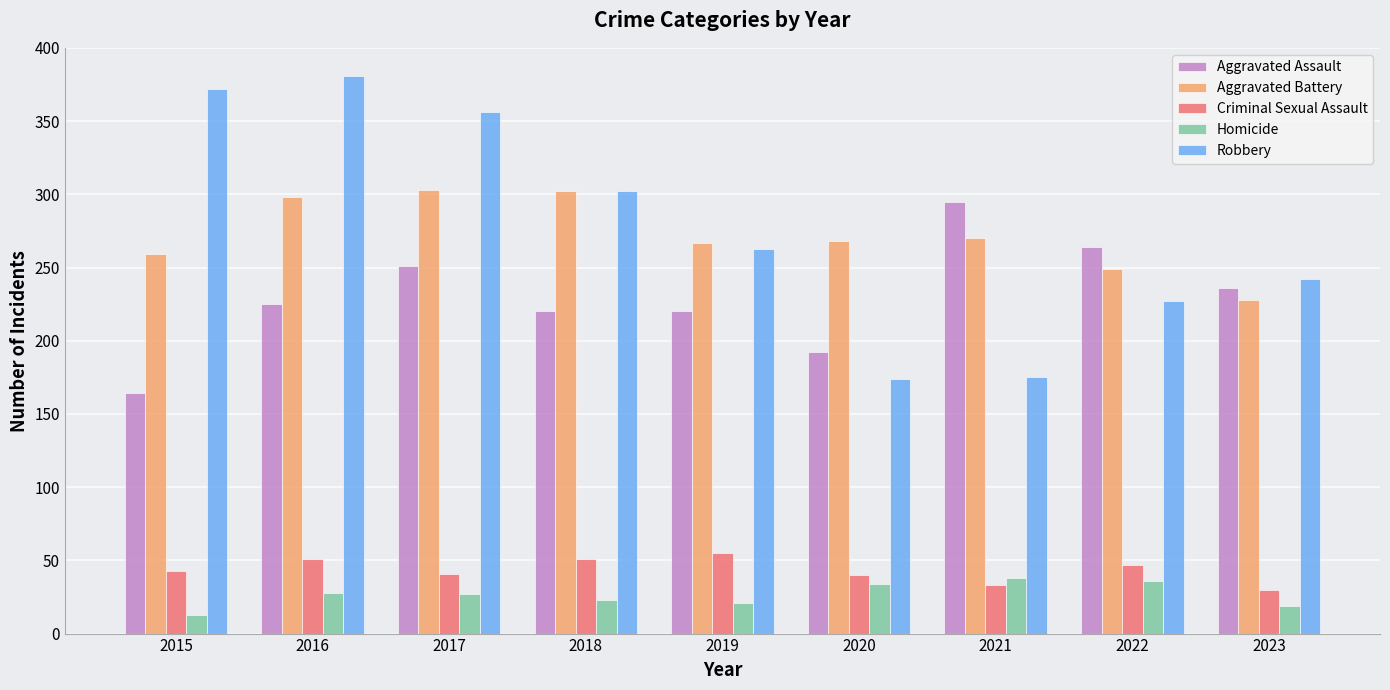

What is the value of the Aggravated Battery bar at the 8th from the left?

249